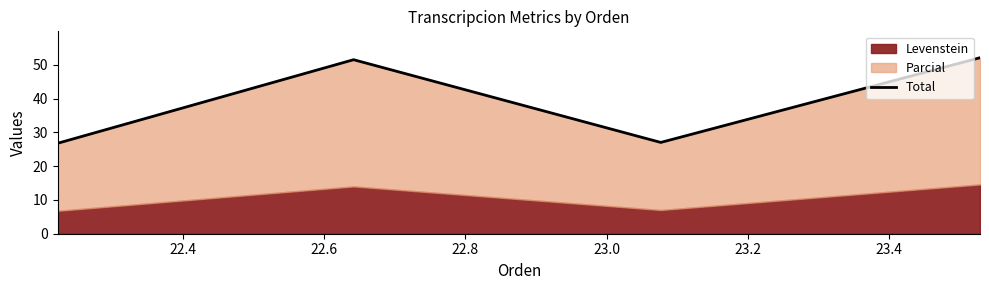

How many values are below 51?

2